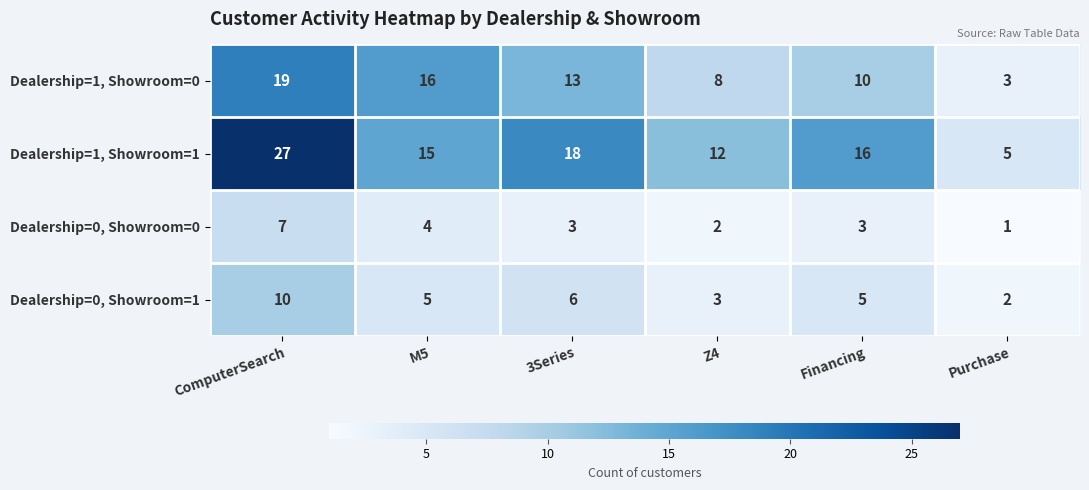

At how many categories does at least one series exceed 1?

6